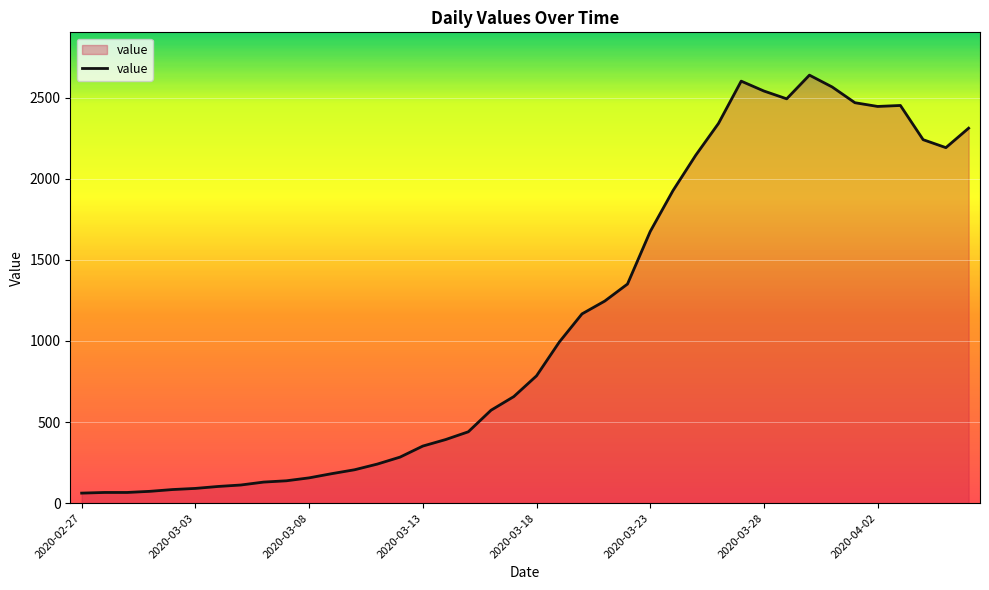

What is the difference between the maximum and minimum values?

2577